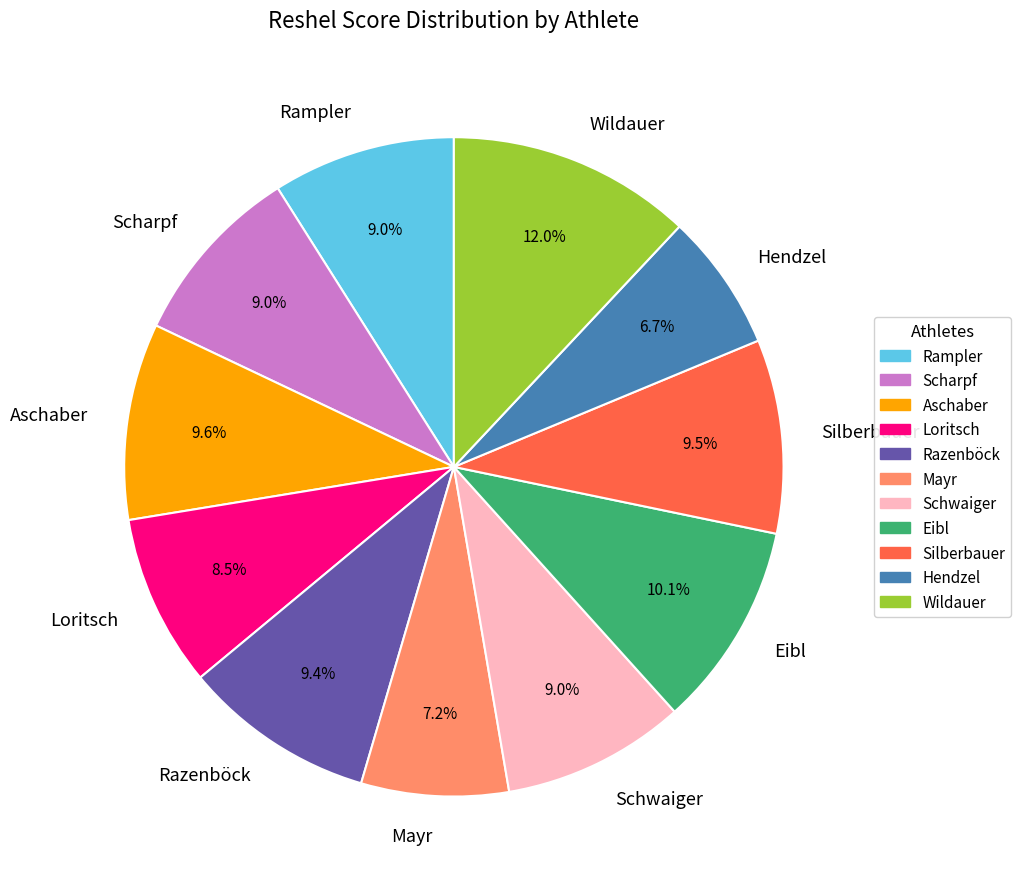

Approximately how many times larger is the value at Eibl compared to Rampler?

1.1